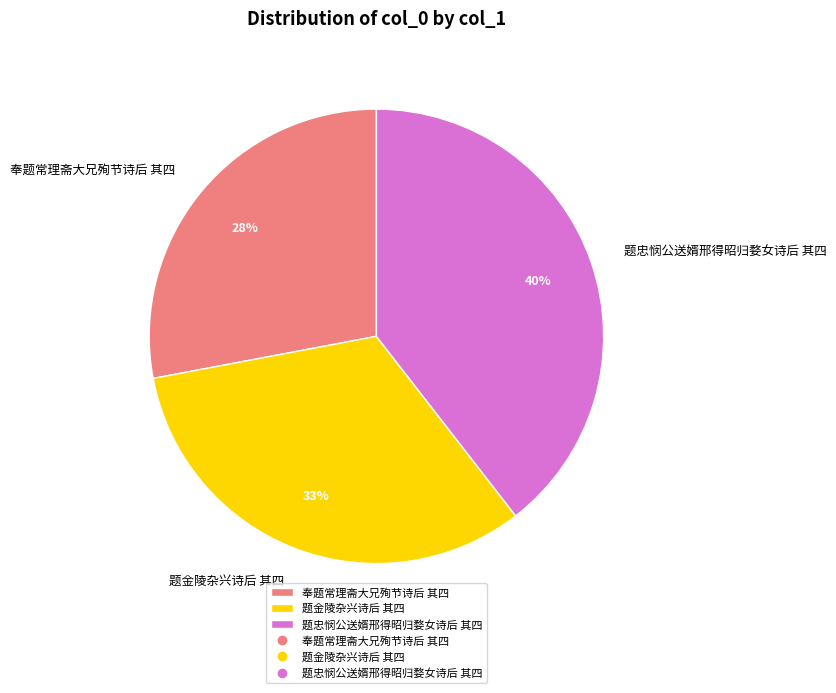

Is there any slice that represents more than half of the pie?

No